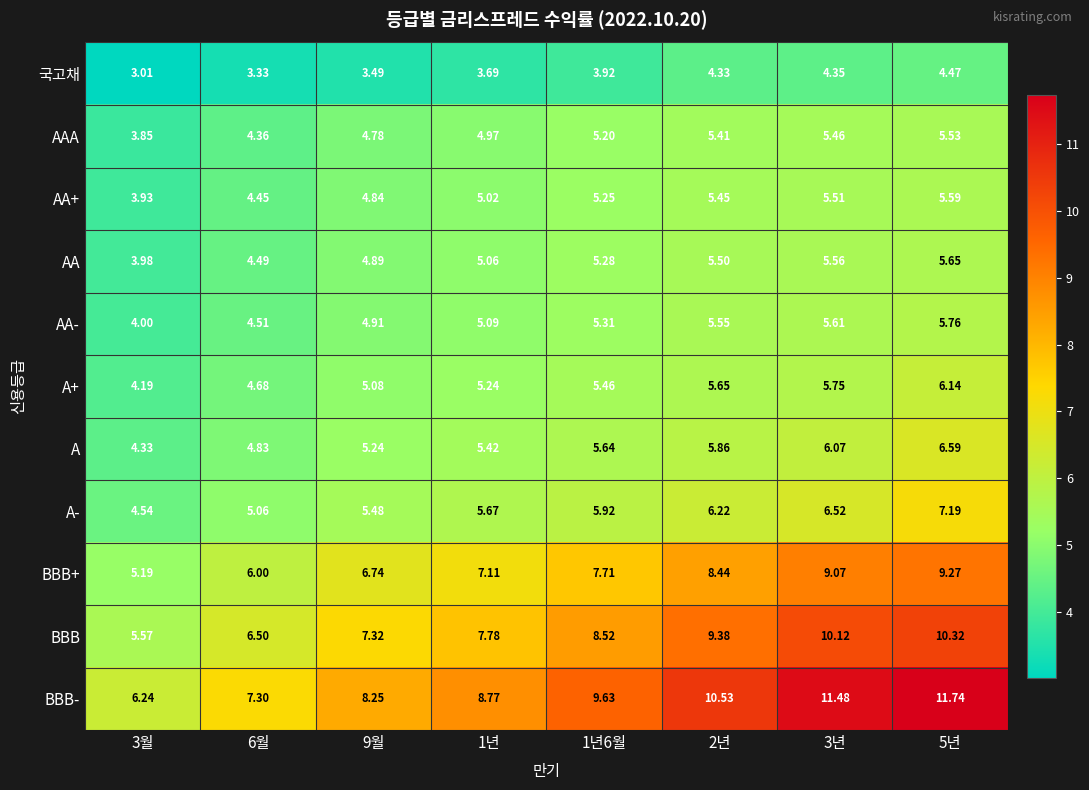

List the series in order of their peak value, lowest first.

국고채, AAA, AA+, AA, AA-, A+, A, A-, BBB+, BBB, BBB-